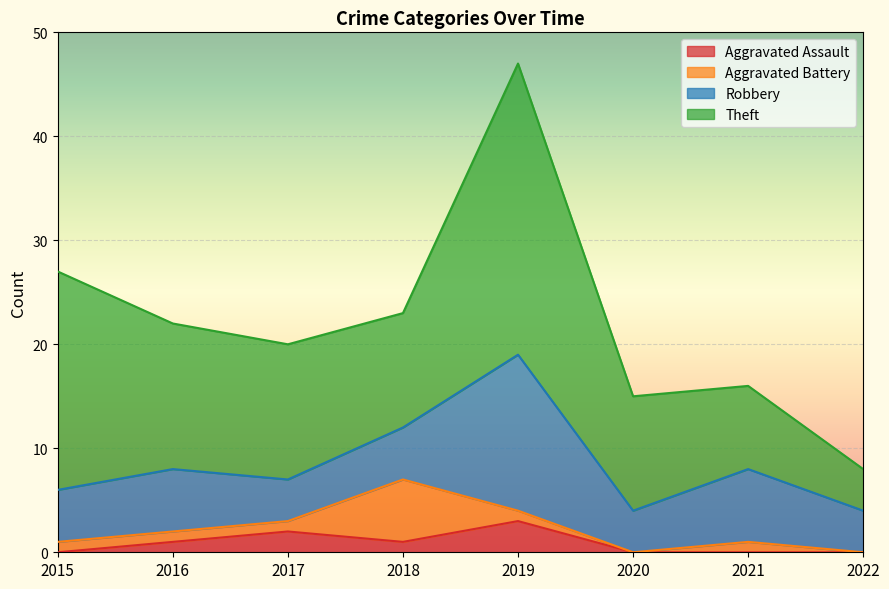

Where is Aggravated Battery nearest to the value 3?

2015